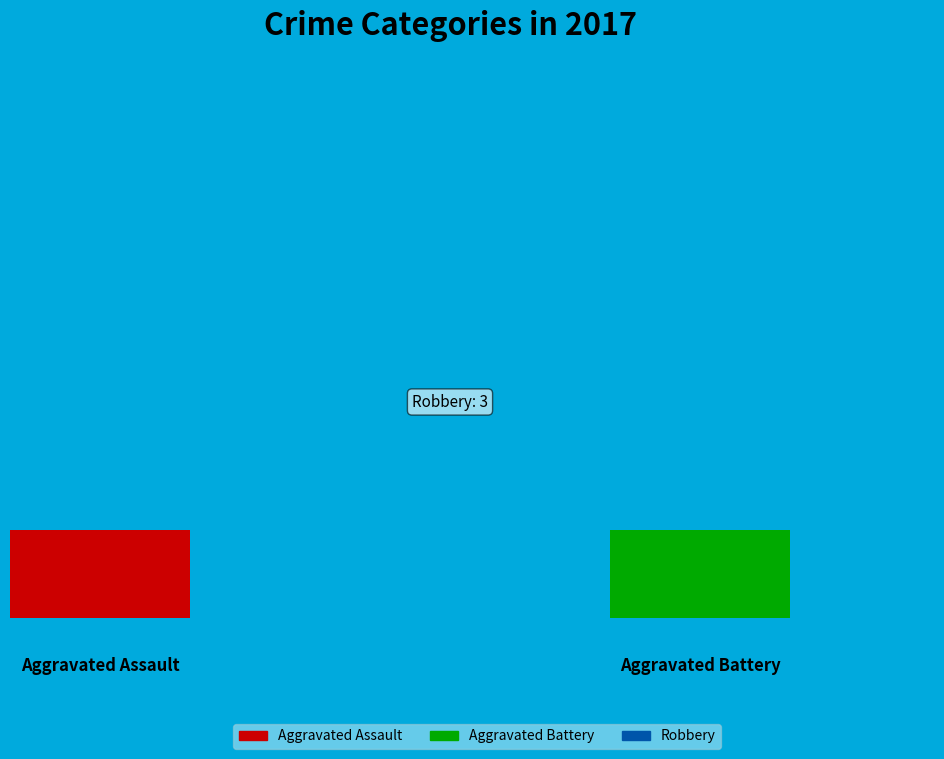

Which category accounts for the majority?

Robbery